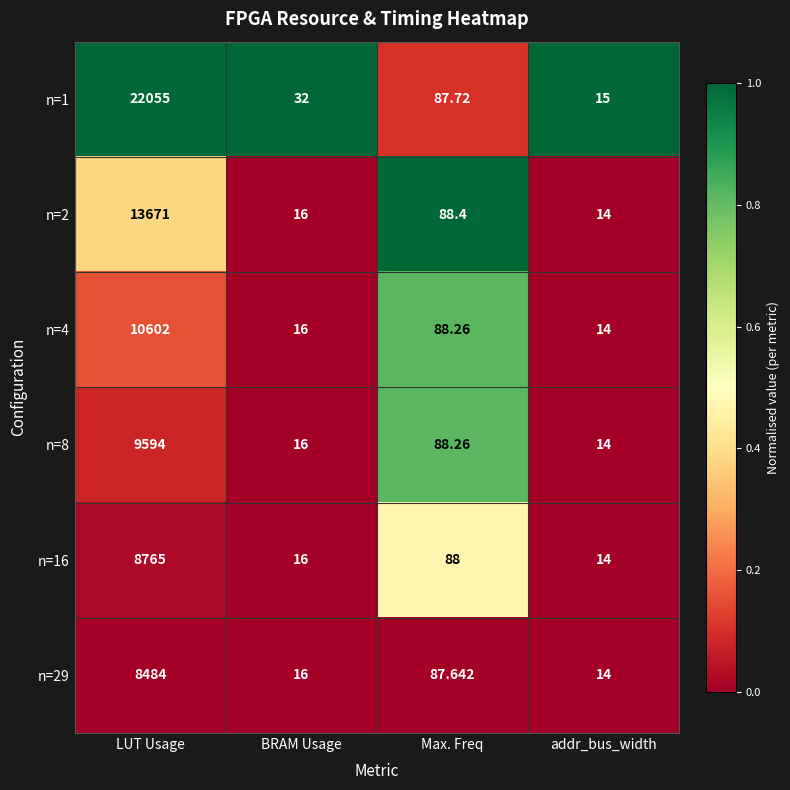

At which category is the sum across all series the highest?

LUT Usage